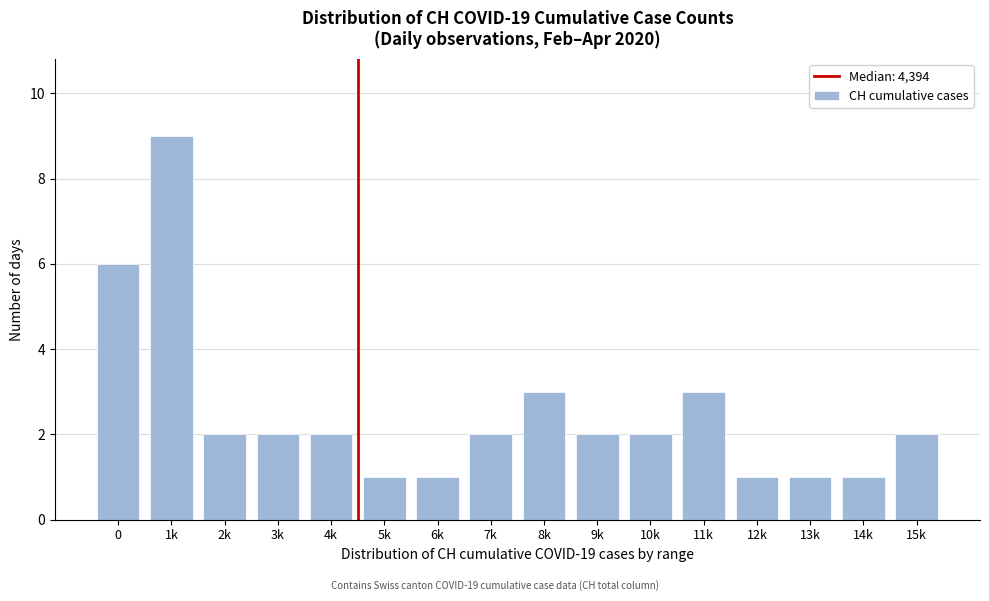

Reading right to left, transcribe all the data shown in this chart.

15k=2	14k=1	13k=1	12k=1	11k=3	10k=2	9k=2	8k=3	7k=2	6k=1	5k=1	4k=2	3k=2	2k=2	1k=9	0=6